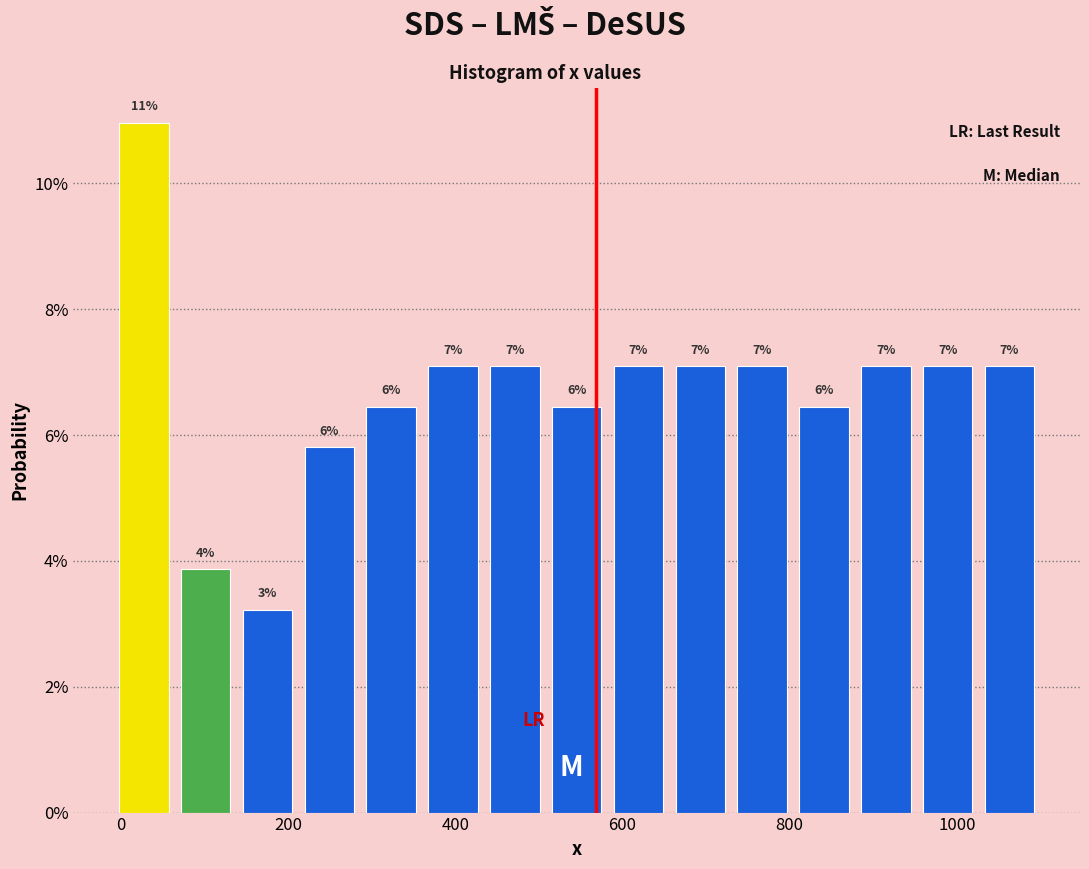

Read against the x-axis, roughly where is the centre of the tallest bar?

20